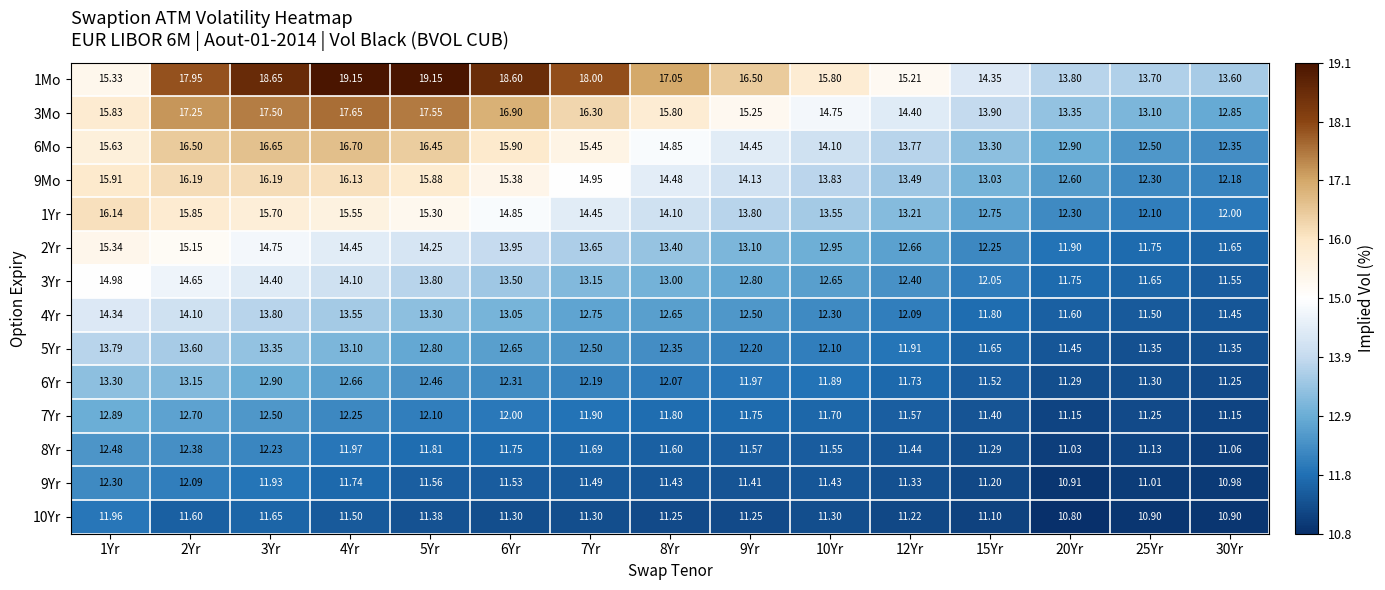

What is the total value across all series at 6Yr?

193.7